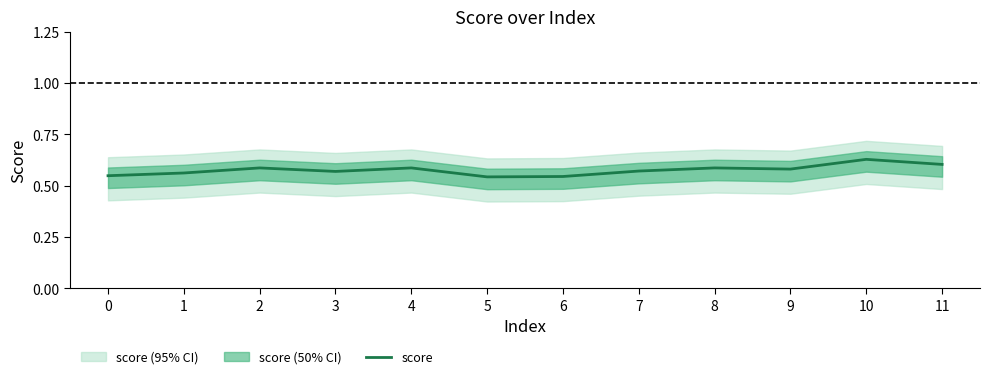

How many interior local peaks (higher than both neighbors) does the data have?

4